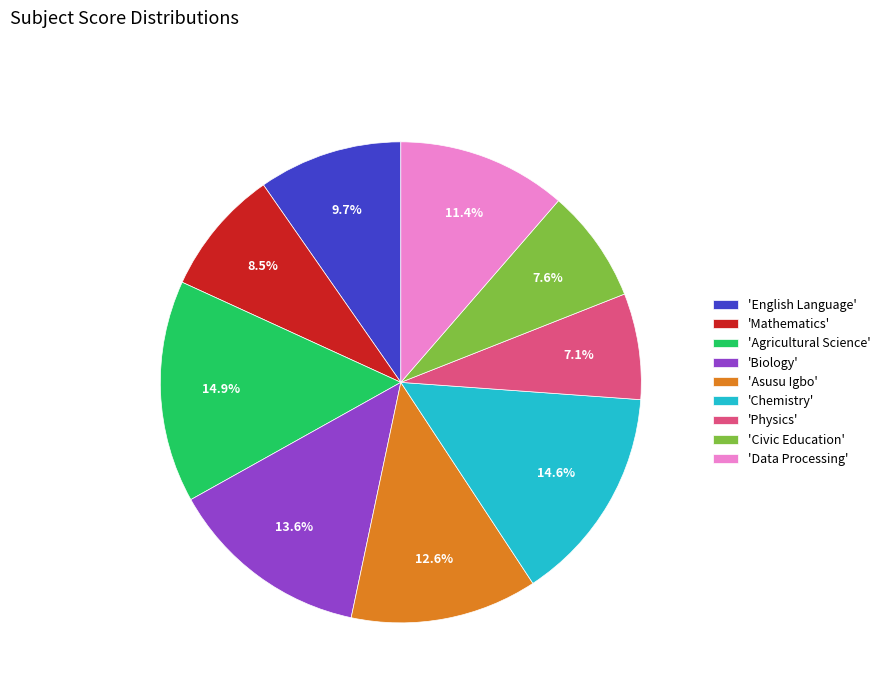

Approximately how many times larger is the value at 'Biology' compared to 'Agricultural Science'?

0.9